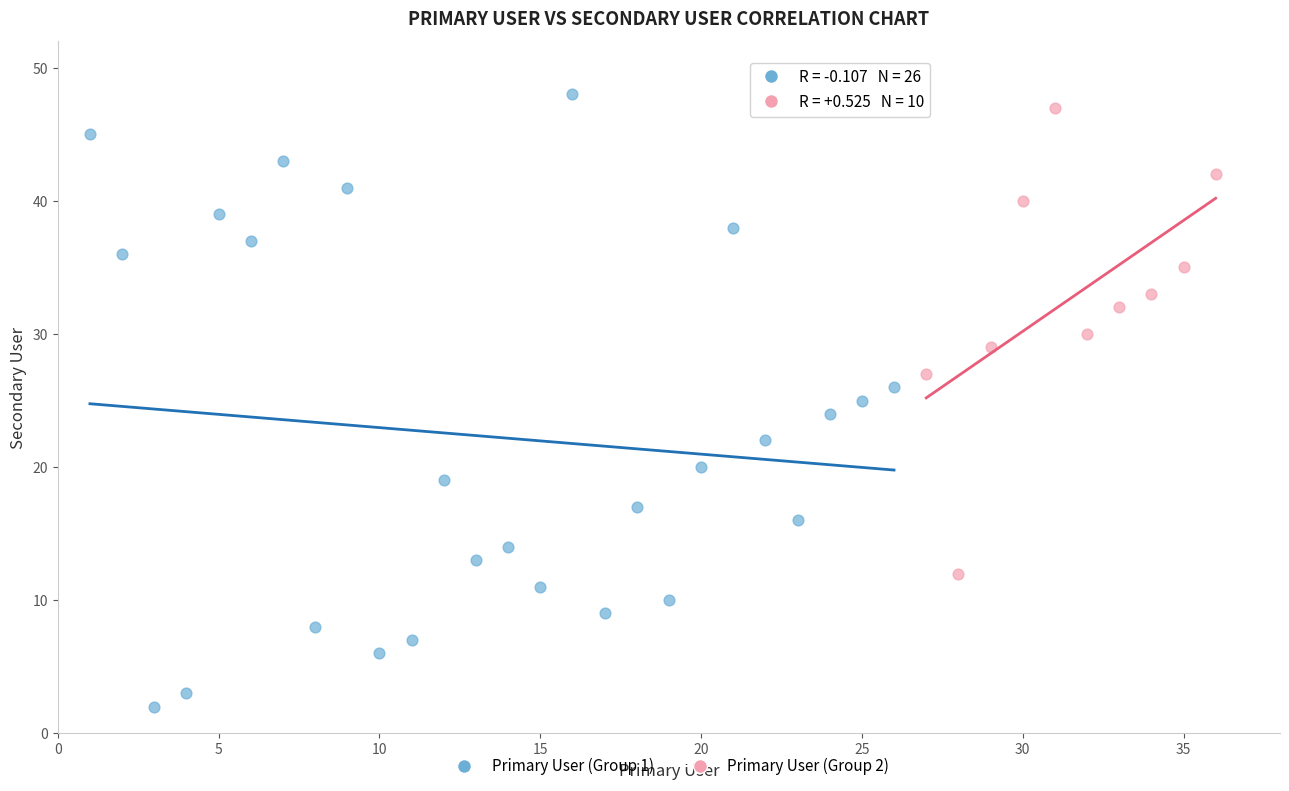

Which series reaches the maximum Y coordinate?

Primary User (Group 1)